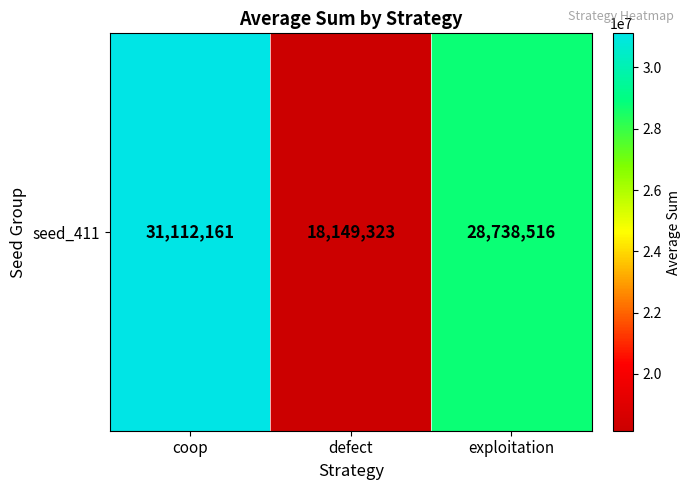

Between defect and coop, which is larger?

coop